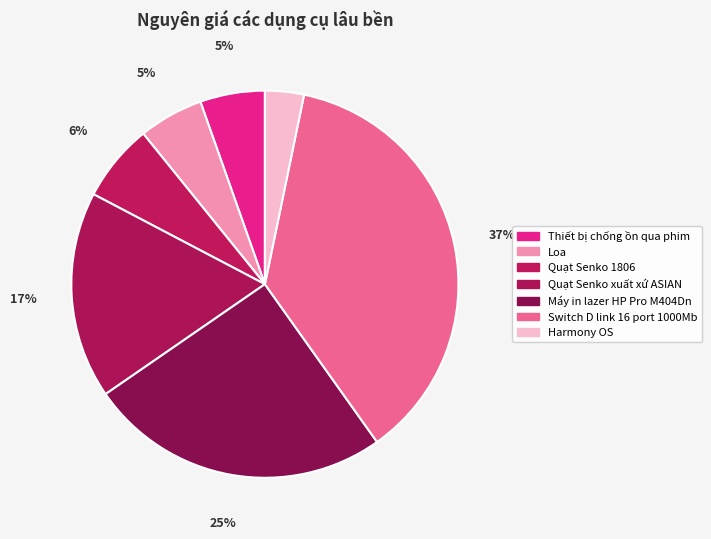

Does Switch D link 16 port 1000Mb represent more than half of the total?

No